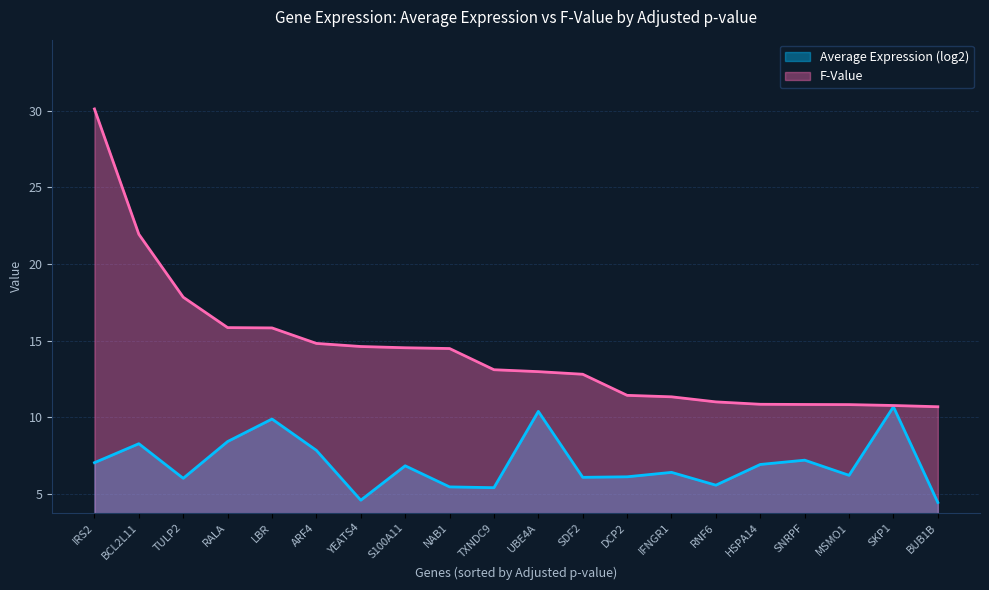

Reading left to right, transcribe all the data shown in this chart.

Average Expression (log2): 7.1	8.3	6.0	8.4	9.9	7.9	4.6	6.8	5.5	5.4	10.4	6.1	6.1	6.4	5.6	6.9	7.2	6.2	10.7	4.5
F-Value: 30.1	21.9	17.8	15.9	15.8	14.8	14.6	14.5	14.5	13.1	13.0	12.8	11.4	11.3	11.0	10.9	10.8	10.8	10.8	10.7